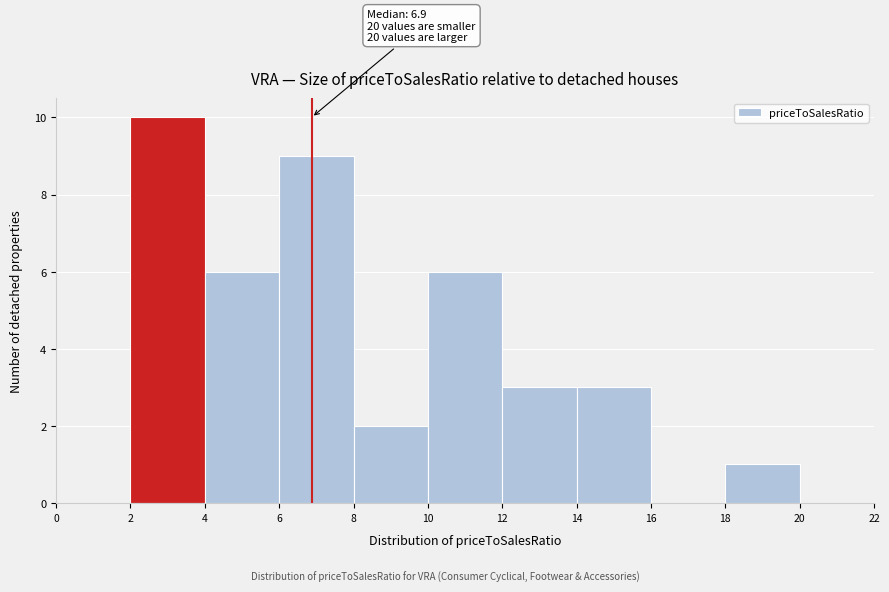

Which range on the x-axis has the tallest bar?

2 to 4